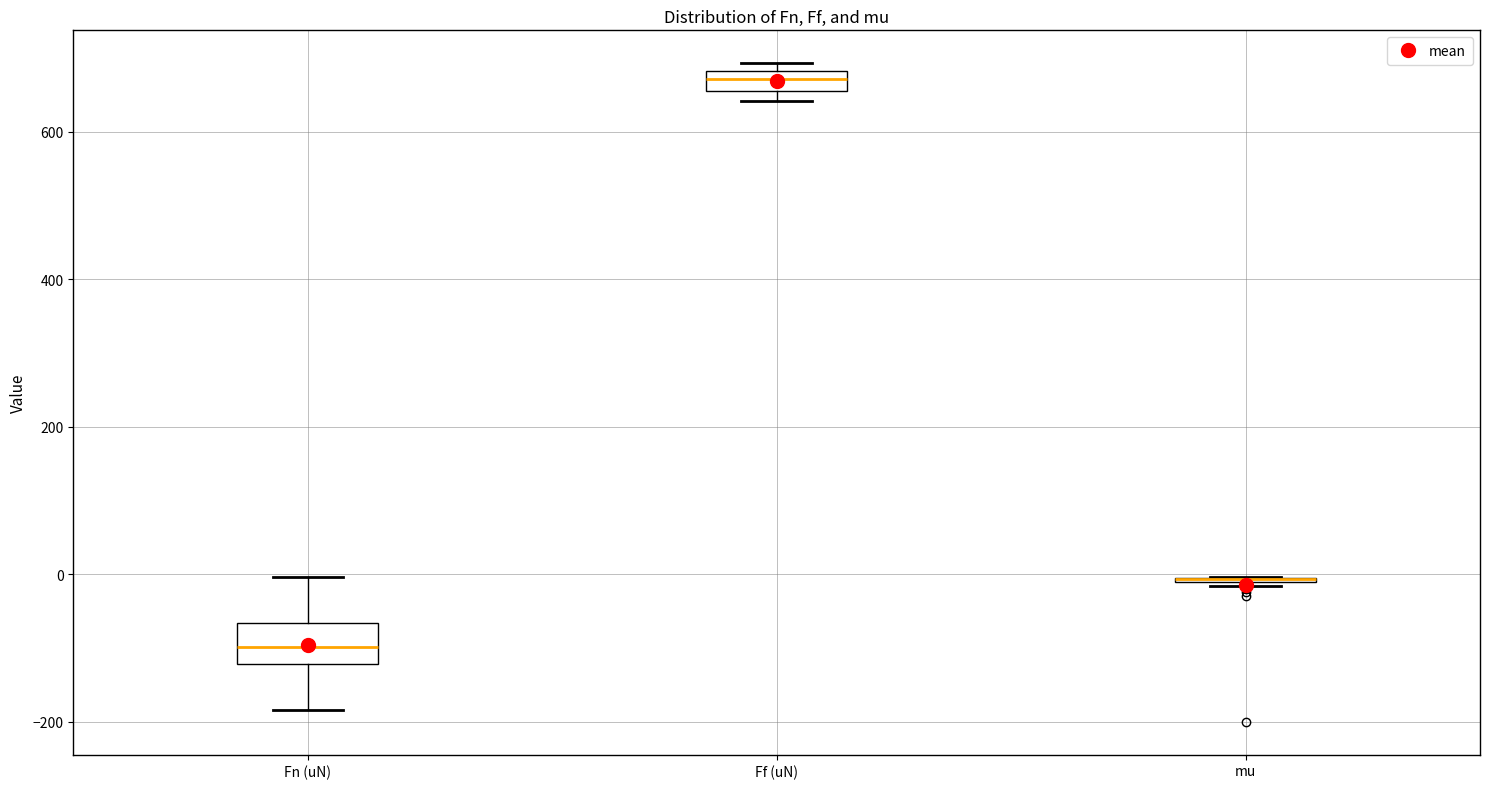

Which box is the tallest, from its lower edge to its upper edge?

Fn (uN)